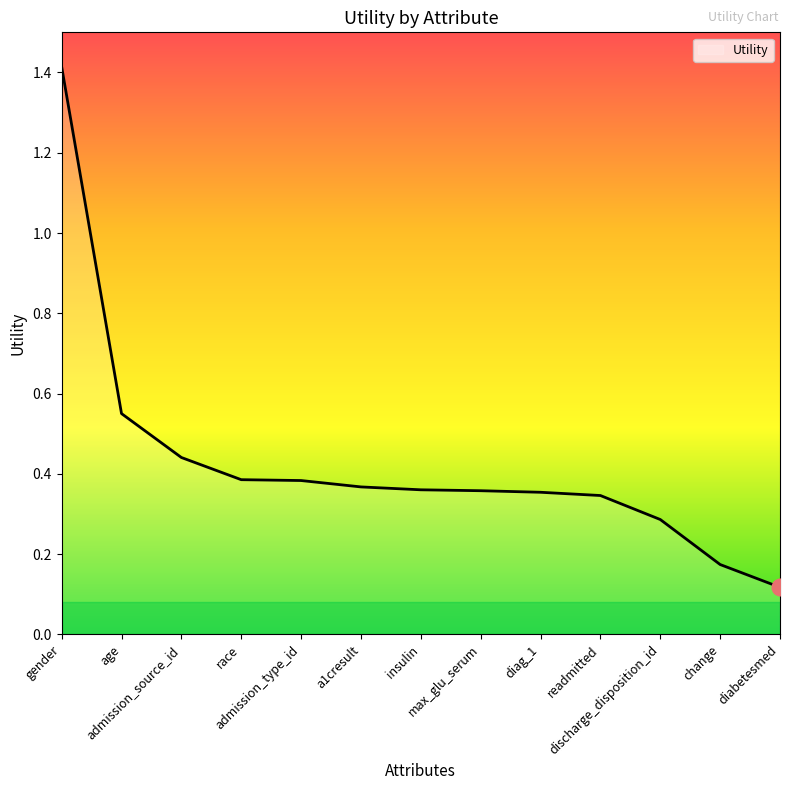

True or false: the data shows 0.4 at admission_source_id.

True